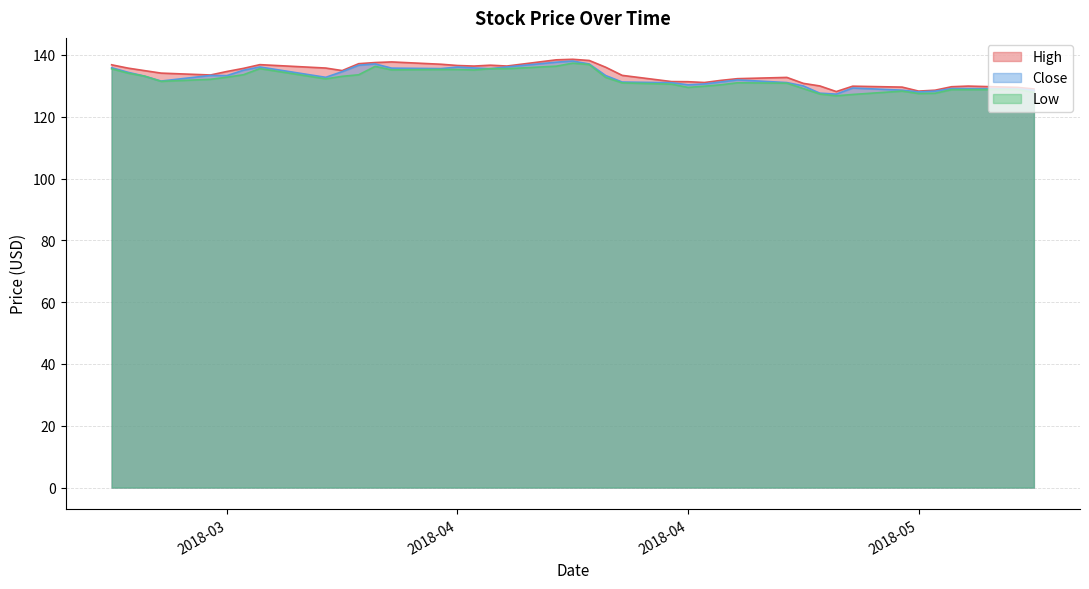

How many distinct data groups are displayed?

3